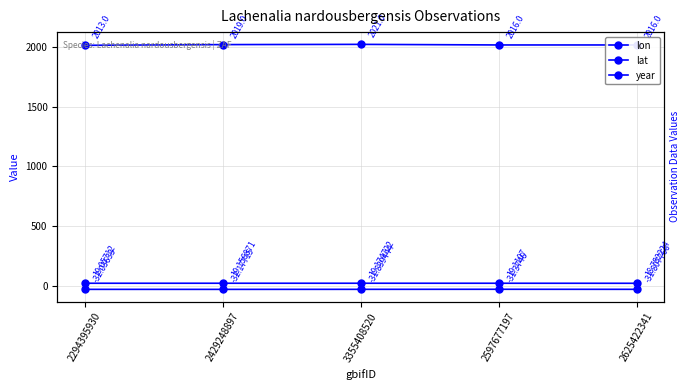

How many values in the lon series exceed 19?

4